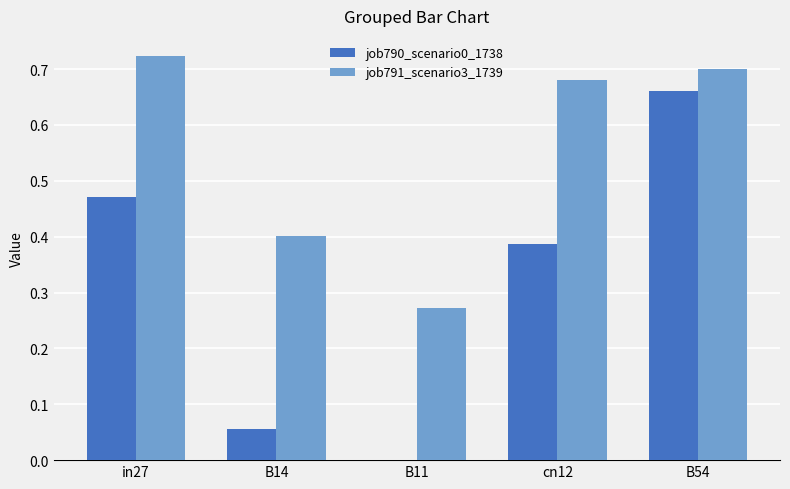

Which series changed the most between in27 and B14?

job790_scenario0_1738